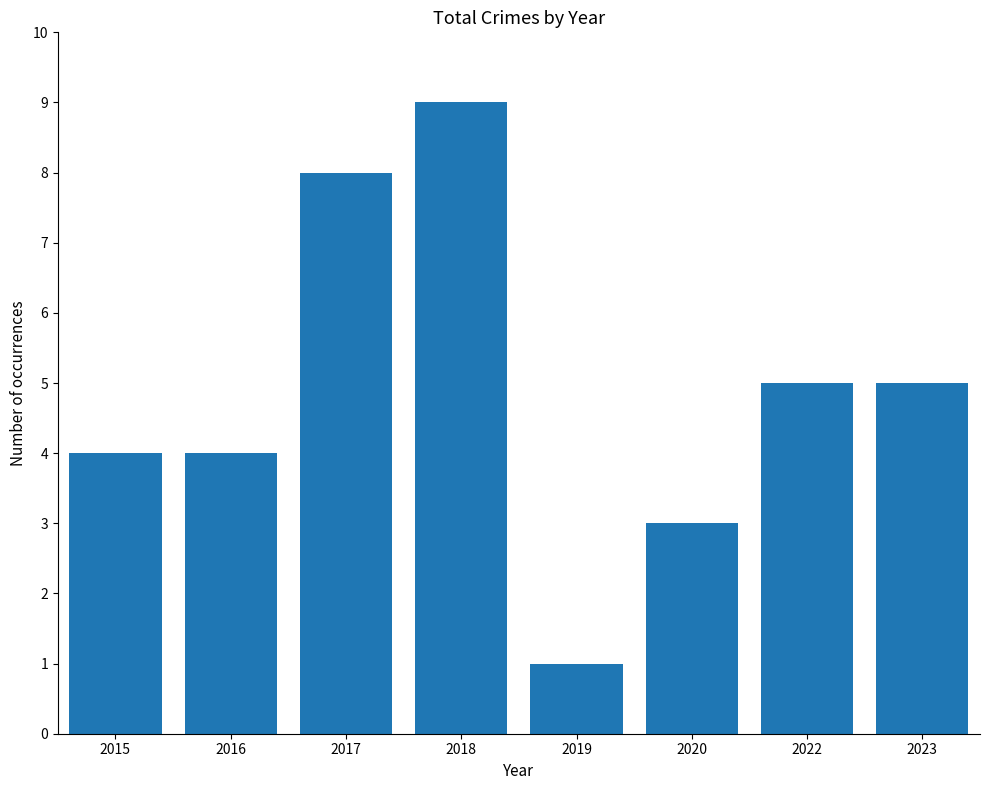

Which has a higher value, 2015 or 2022?

2022